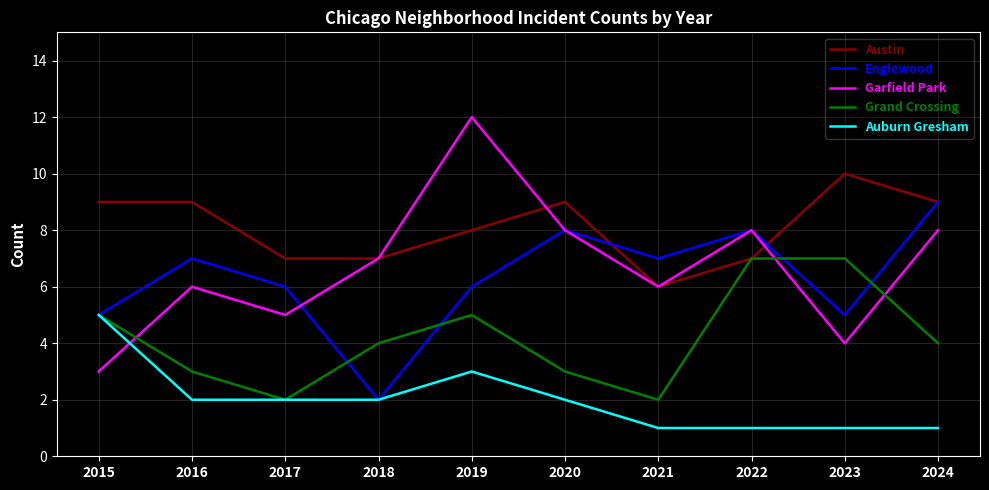

Does the chart have visible grid lines?

Yes